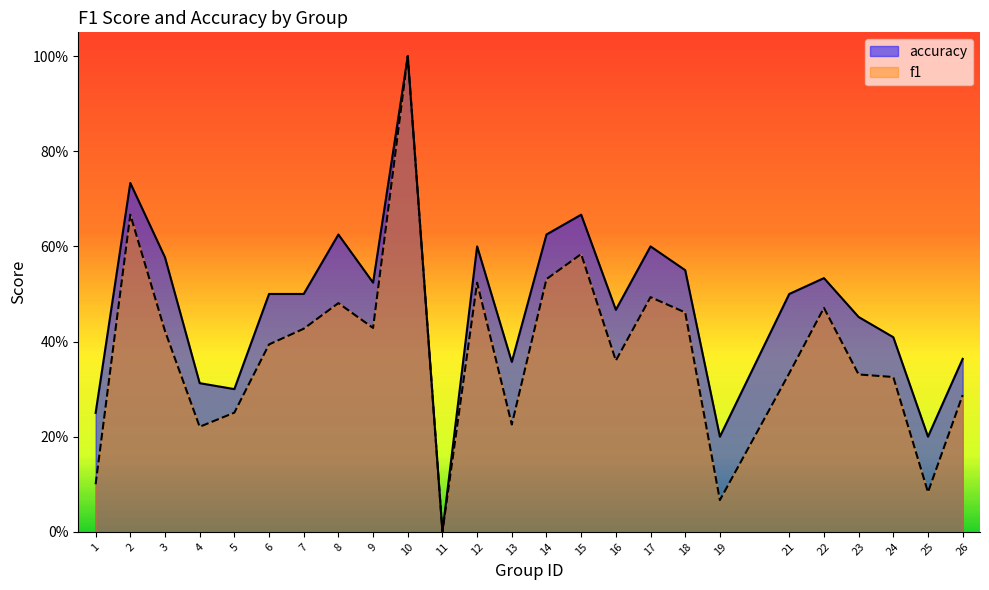

Reading left to right, list all the values displayed in this chart.

f1: 1=0.1	2=0.7	3=0.4	4=0.2	5=0.3	6=0.4	7=0.4	8=0.5	9=0.4	10=1.0	11=0.0	12=0.5	13=0.2	14=0.5	15=0.6	16=0.4	17=0.5	18=0.5	19=0.1	21=0.3	22=0.5	23=0.3	24=0.3	25=0.1	26=0.3
accuracy: 1=0.2	2=0.7	3=0.6	4=0.3	5=0.3	6=0.5	7=0.5	8=0.6	9=0.5	10=1.0	11=0.0	12=0.6	13=0.4	14=0.6	15=0.7	16=0.5	17=0.6	18=0.6	19=0.2	21=0.5	22=0.5	23=0.5	24=0.4	25=0.2	26=0.4